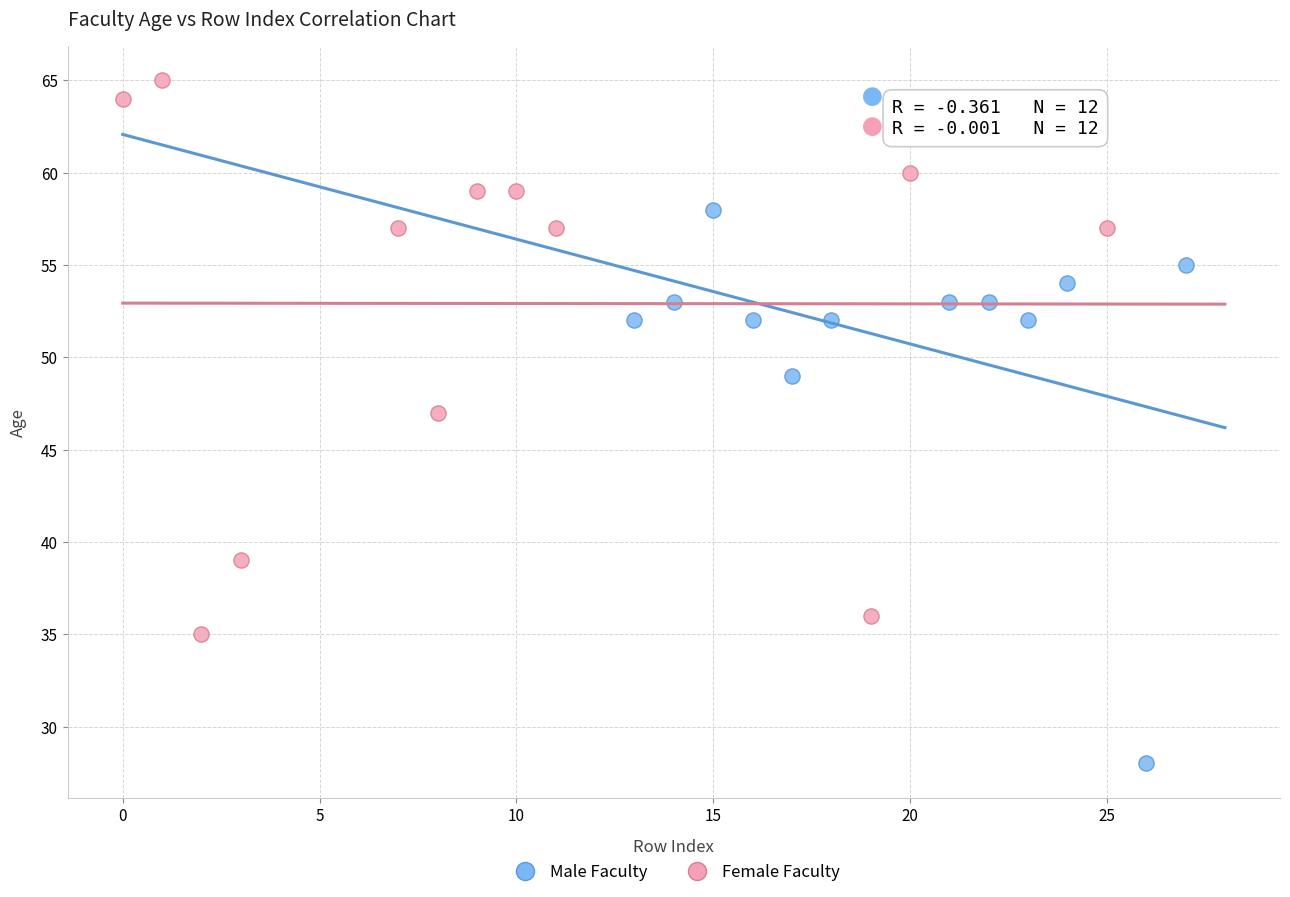

Which series reaches the minimum Y coordinate?

Male Faculty